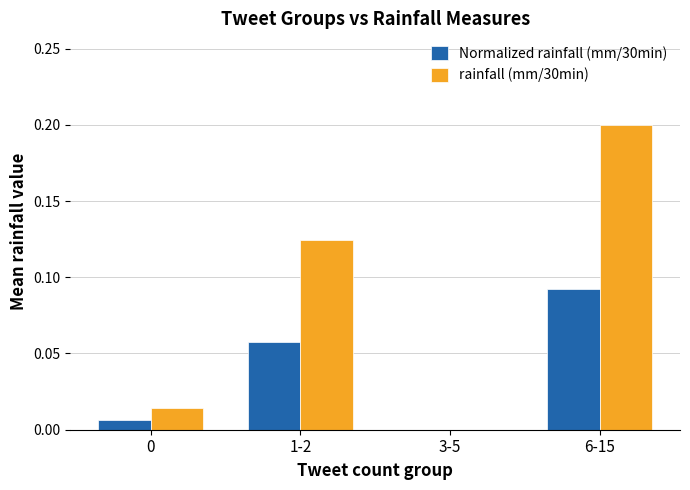

At which category is the sum across all series the highest?

6-15